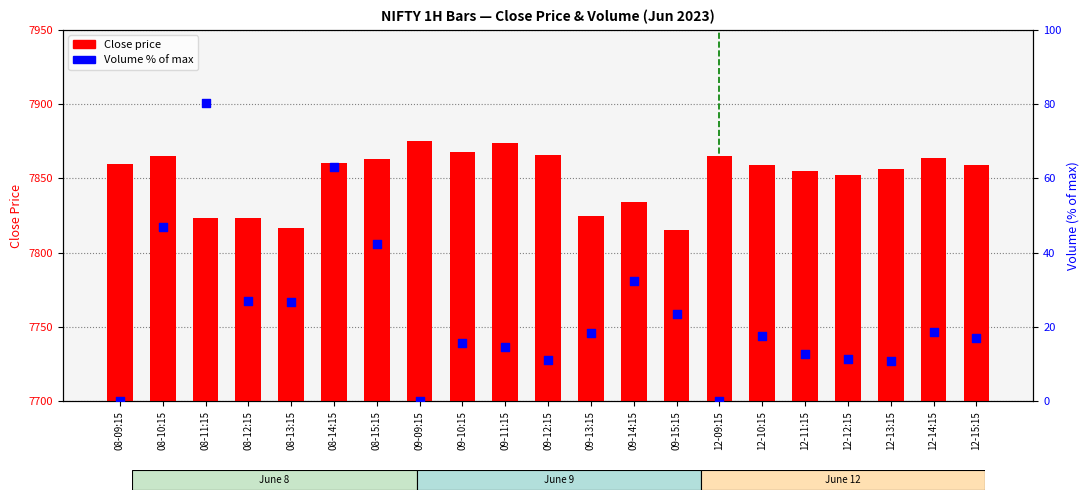

At how many categories does at least one series exceed 3238?

21